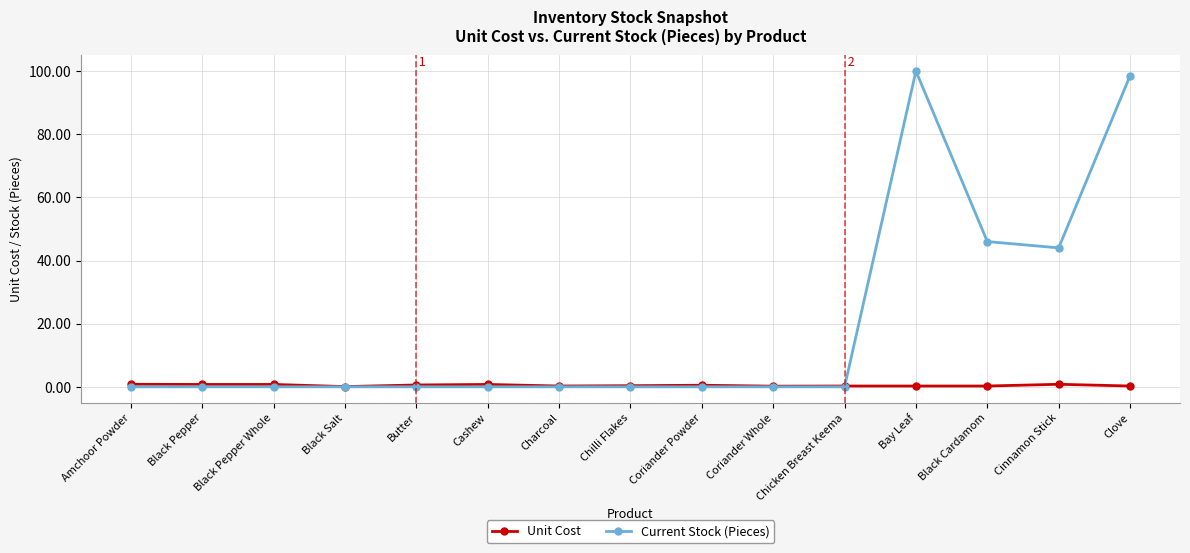

True or false: Current Stock (Pieces) has more than 0 points higher than both neighbors.

True